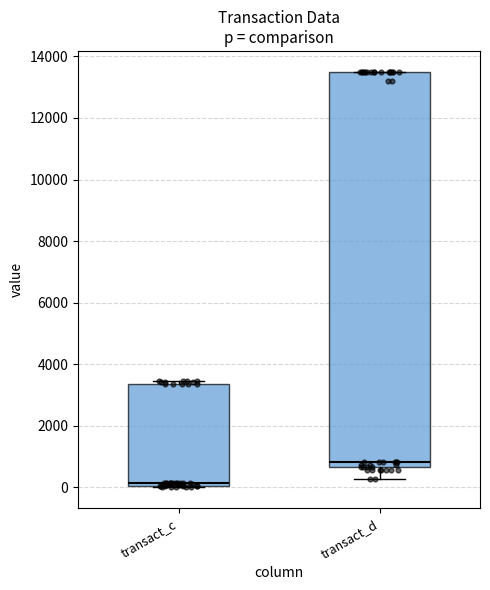

Which box's median line is the lowest?

transact_c